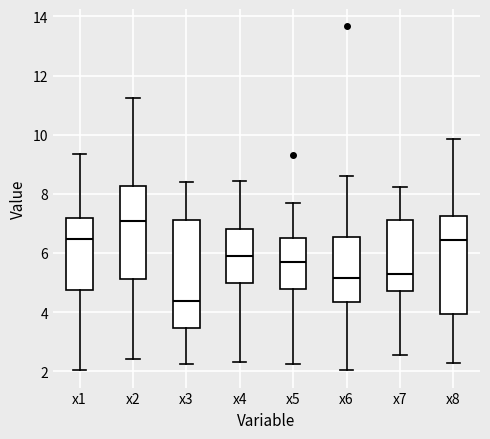

Reading left to right, transcribe this box plot: for each box, give where its median line is, the range the box spans, and where its two whiskers end, as read against the y-axis. The values are not printed on the chart, so give them approximately, as read against the axis.

x1: median 6.4, box 4.8 to 7.2, whiskers 2.0 to 9.4
x2: median 7.0, box 5.2 to 8.2, whiskers 2.4 to 11.2
x3: median 4.4, box 3.4 to 7.2, whiskers 2.2 to 8.4
x4: median 6.0, box 5.0 to 6.8, whiskers 2.4 to 8.4
x5: median 5.6, box 4.8 to 6.4, whiskers 2.2 to 7.6
x6: median 5.2, box 4.4 to 6.6, whiskers 2.0 to 8.6
x7: median 5.2, box 4.8 to 7.2, whiskers 2.6 to 8.2
x8: median 6.4, box 4.0 to 7.2, whiskers 2.2 to 9.8